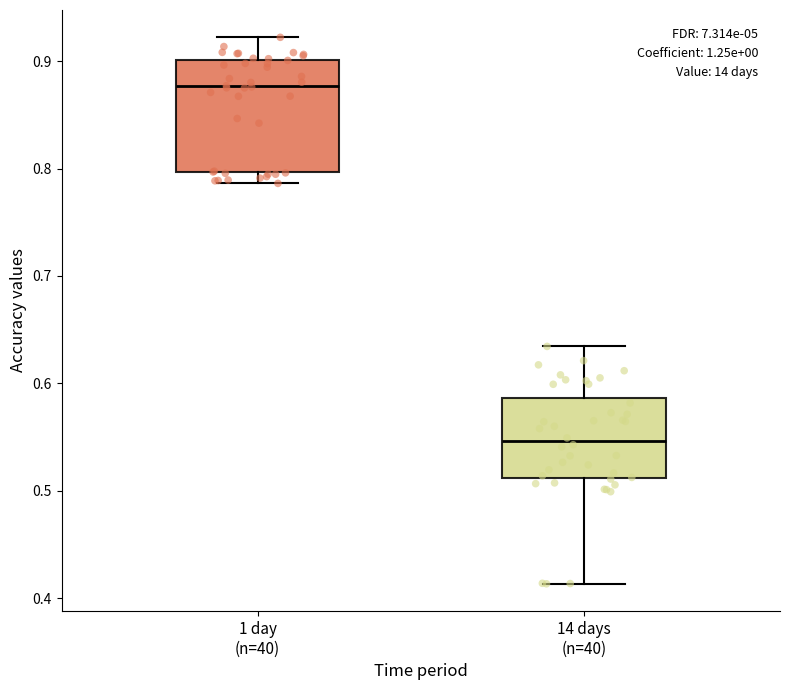

Which box has the highest median line?

1 day (n=40)